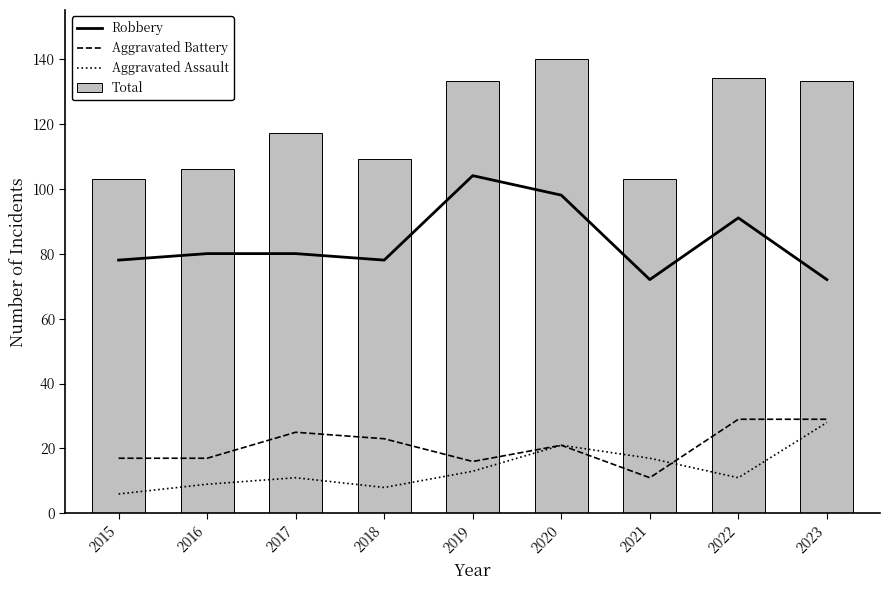

Which category has the highest value across all series?

2020